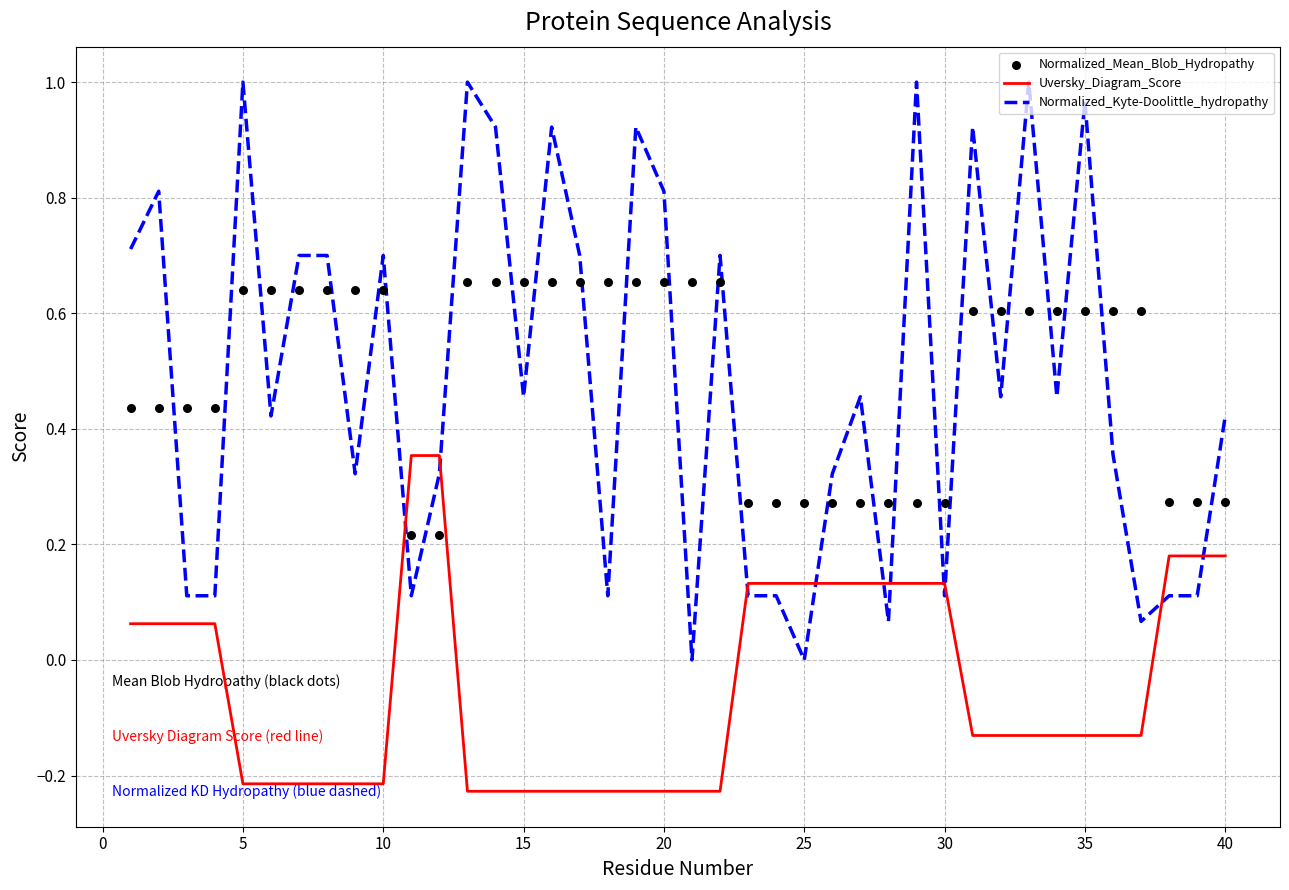

Which series has the largest Y range (max minus min)?

Normalized_Kyte-Doolittle_hydropathy